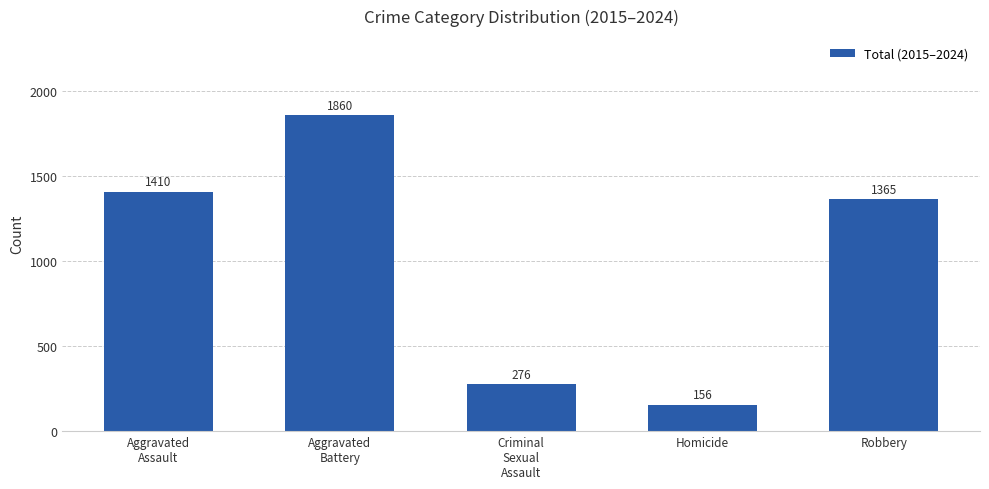

Where is the data nearest to the value 1008?

Robbery